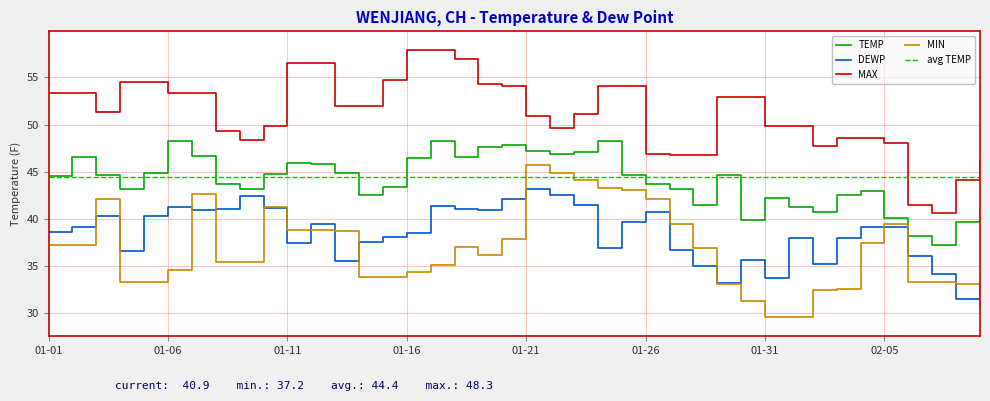

Reading left to right, what are all the values shown in this chart?

TEMP: 44.5	46.5	44.6	43.1	44.8	48.3	46.7	43.7	43.2	44.7	45.9	45.8	44.9	42.5	43.4	46.4	48.2	46.5	47.6	47.8	47.2	46.9	47.1	48.3	44.6	43.7	43.1	41.5	44.6	39.9	42.2	41.2	40.7	42.5	42.9	40.1	38.2	37.2	39.6	40.9
DEWP: 38.6	39.1	40.3	36.6	40.3	41.2	40.9	41.0	42.4	41.1	37.4	39.4	35.5	37.5	38.0	38.5	41.3	41.0	40.9	42.1	43.1	42.5	41.4	36.9	39.6	40.7	36.7	35.0	33.2	35.6	33.7	37.9	35.2	37.9	39.1	39.1	36.0	34.1	31.5	33.2
MAX: 53.4	53.4	51.3	54.5	54.5	53.4	53.4	49.3	48.4	49.8	56.5	56.5	52.0	52.0	54.7	57.9	57.9	57.0	54.3	54.1	50.9	49.6	51.1	54.1	54.1	46.9	46.8	46.8	52.9	52.9	49.8	49.8	47.7	48.6	48.6	48.0	41.5	40.6	44.1	46.2
MIN: 37.2	37.2	42.1	33.3	33.3	34.5	42.6	35.4	35.4	41.2	38.8	38.8	38.7	33.8	33.8	34.3	35.1	37.0	36.1	37.8	45.7	44.8	44.1	43.3	43.0	42.1	39.4	36.9	33.1	31.3	29.5	29.5	32.4	32.5	37.4	39.4	33.3	33.3	33.1	30.7